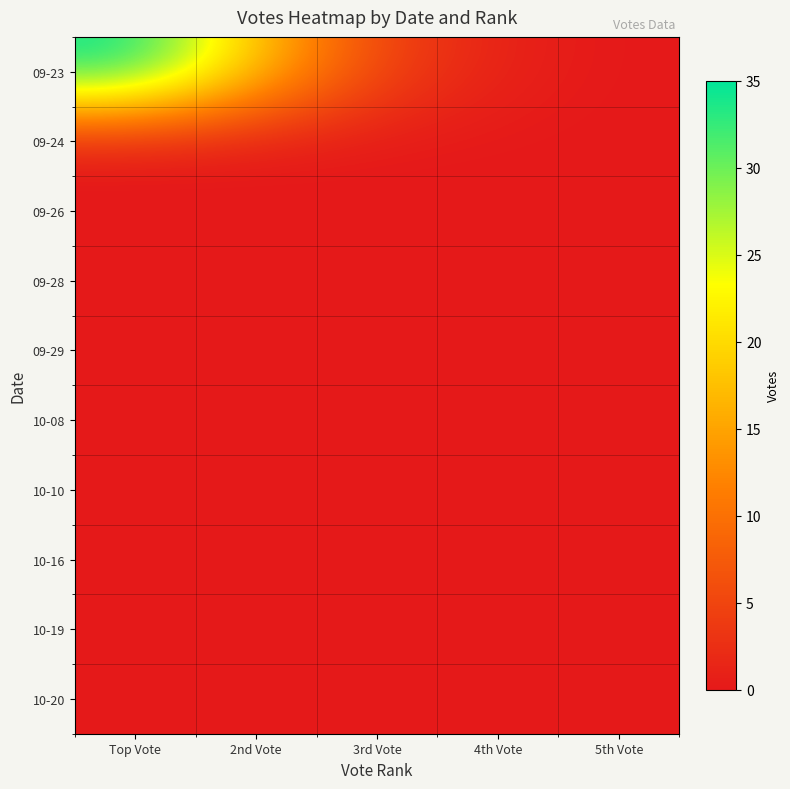

What is the total value across all series at 3rd Vote?

5